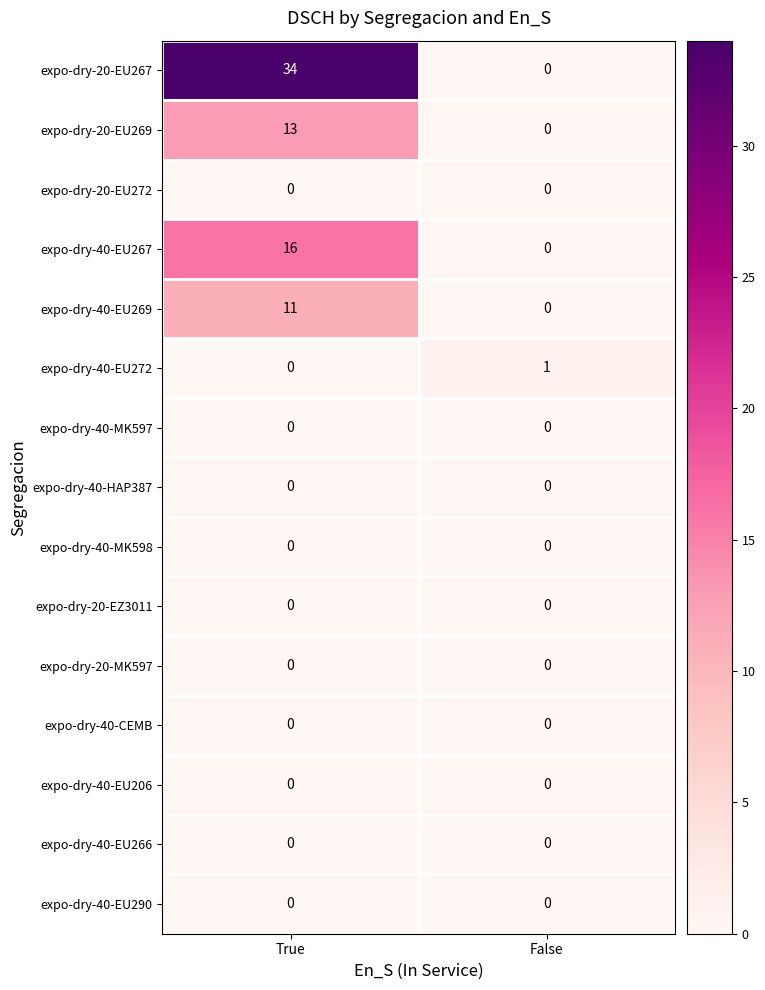

Which label corresponds to the largest value in the chart?

True